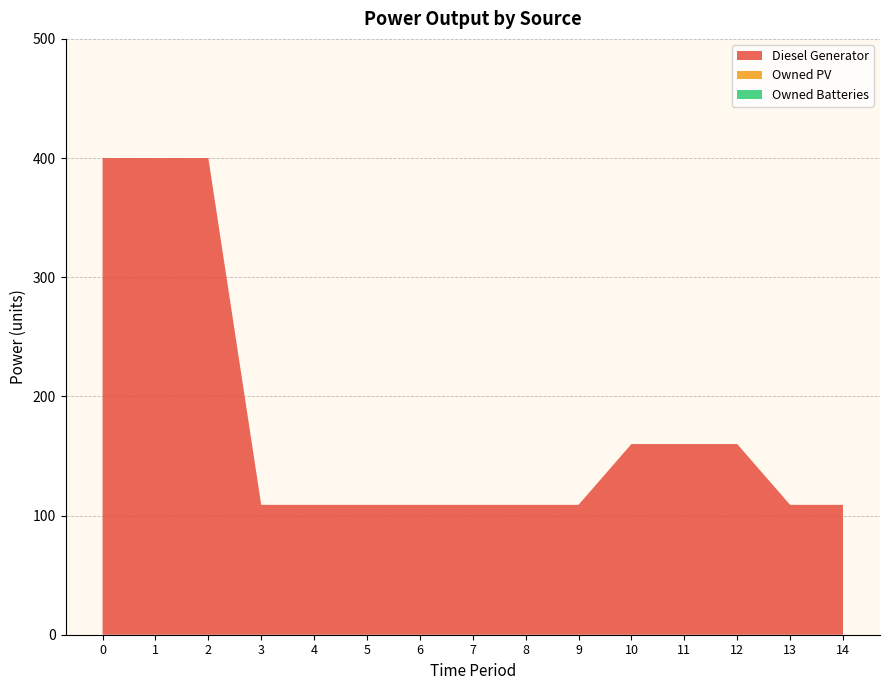

Reading right to left, what are all the values shown in this chart?

Diesel Generator: 109	109	160	160	160	109	109	109	109	109	109	109	400	400	400
Owned PV: 0	0	0	0	0	0	0	0	0	0	0	0	0	0	0
Owned Batteries: 0	0	0	0	0	0	0	0	0	0	0	0	0	0	0